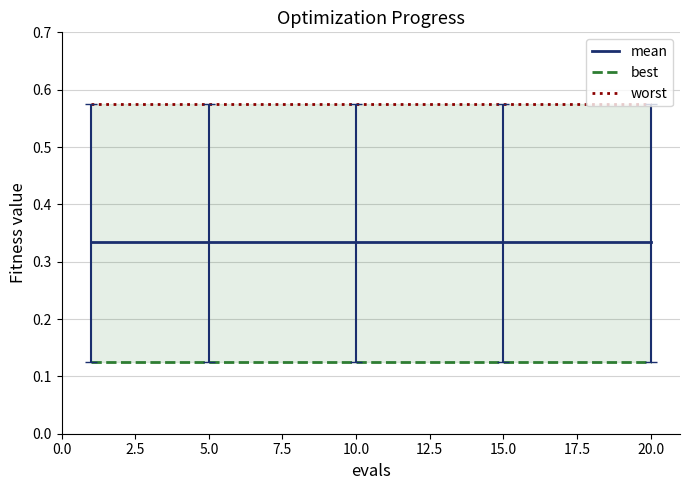

True or false: best has more than 1 interior local peaks.

False